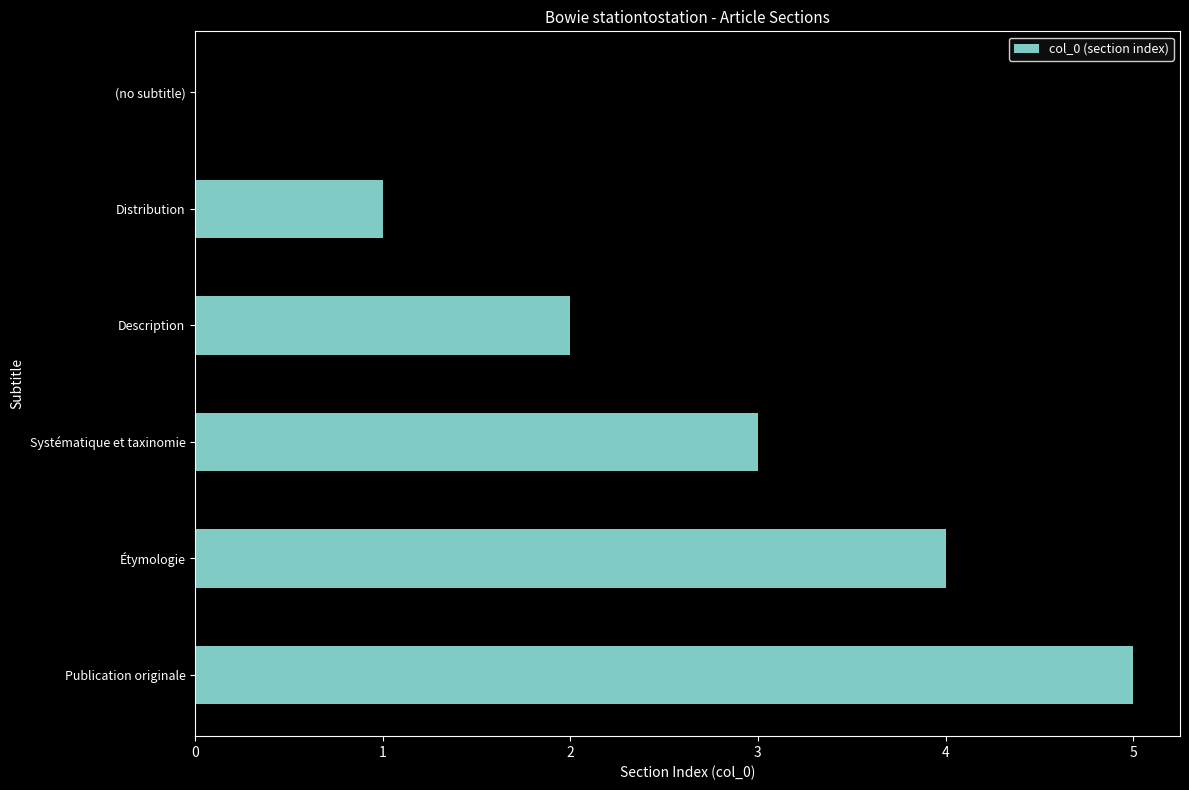

What is the sum of all values?

15